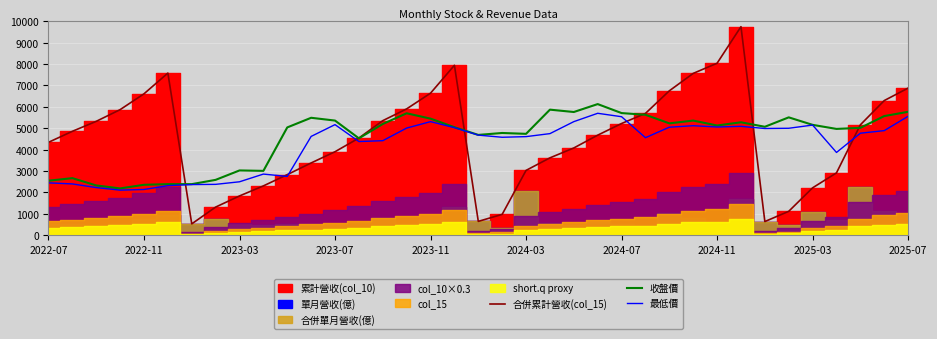

The value of 合併累計營收(col_15) at 2025-07 is 11756.5. True or false?

False